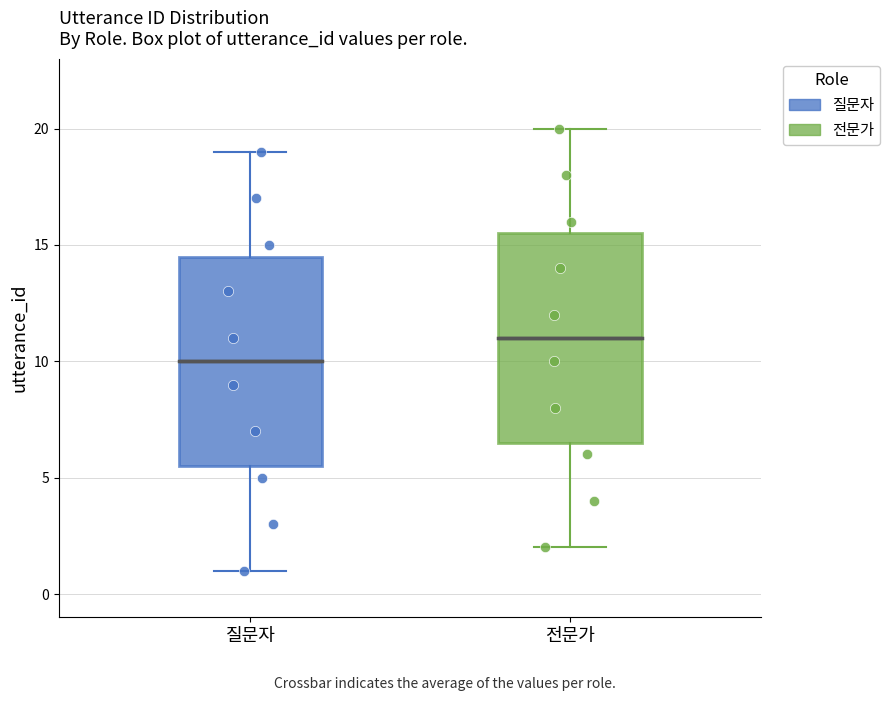

Reading left to right, transcribe this box plot: for each box, give where its median line is, the range the box spans, and where its two whiskers end, as read against the y-axis. The values are not printed on the chart, so give them approximately, as read against the axis.

질문자: median 10.0, box 5.5 to 14.5, whiskers 1.0 to 19.0
전문가: median 11.0, box 6.5 to 15.5, whiskers 2.0 to 20.0